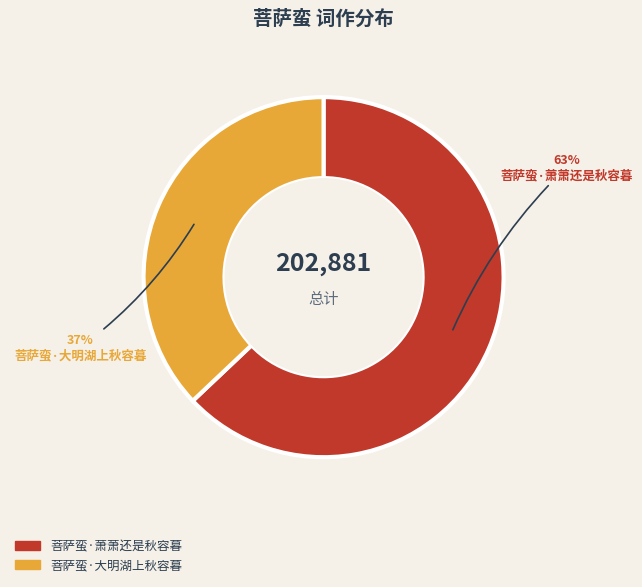

Does 菩萨蛮·萧萧还是秋容暮 represent more than half of the total?

Yes